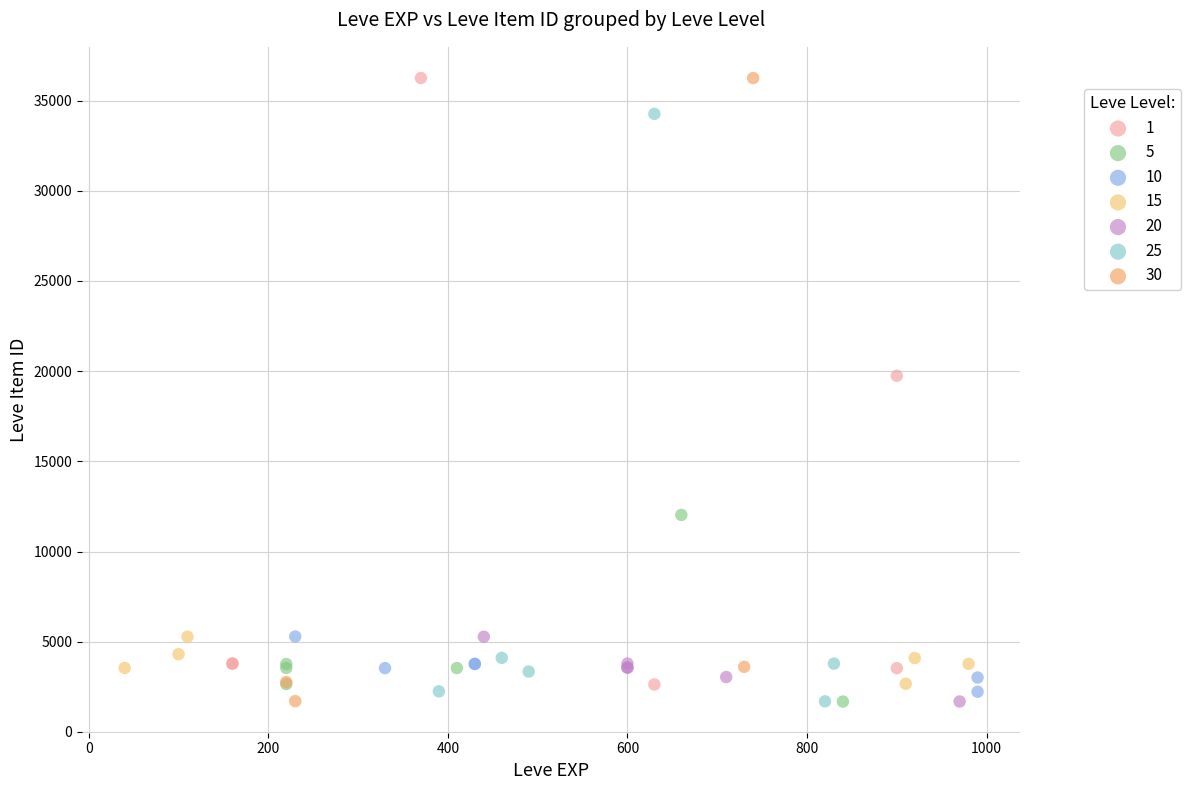

Which series has the widest spread of Y values?

30